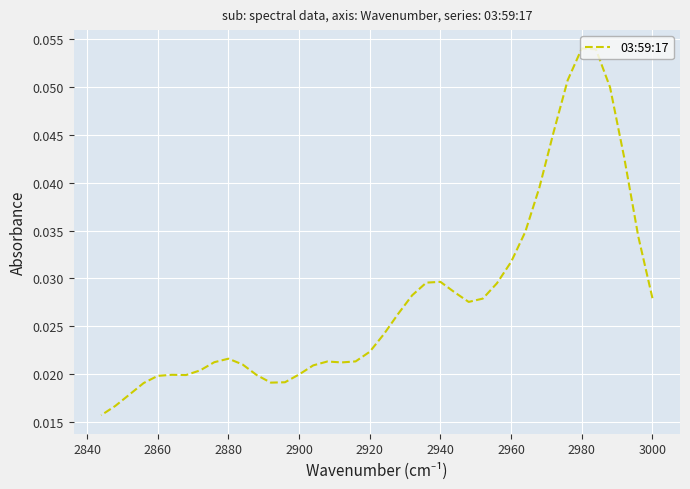

Is this an area chart (filled region under the line)?

No